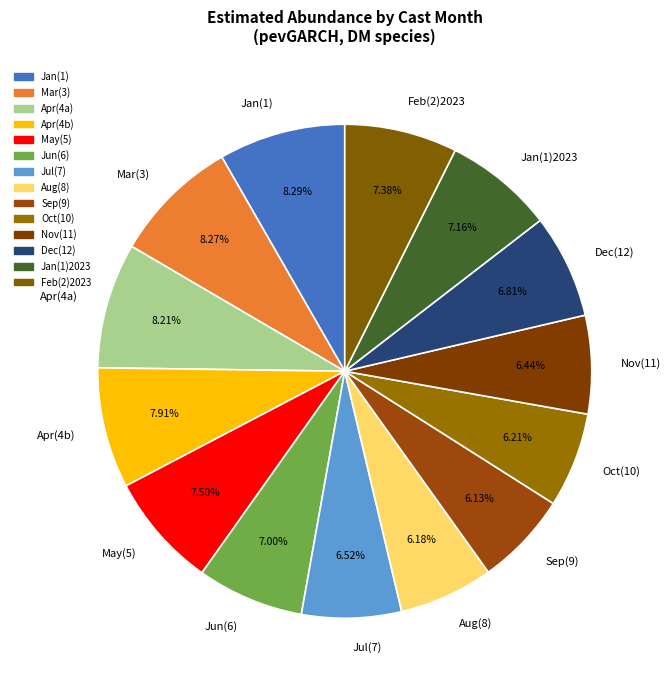

Approximately how many times larger is the value at Dec(12) compared to Jan(1)?

0.8